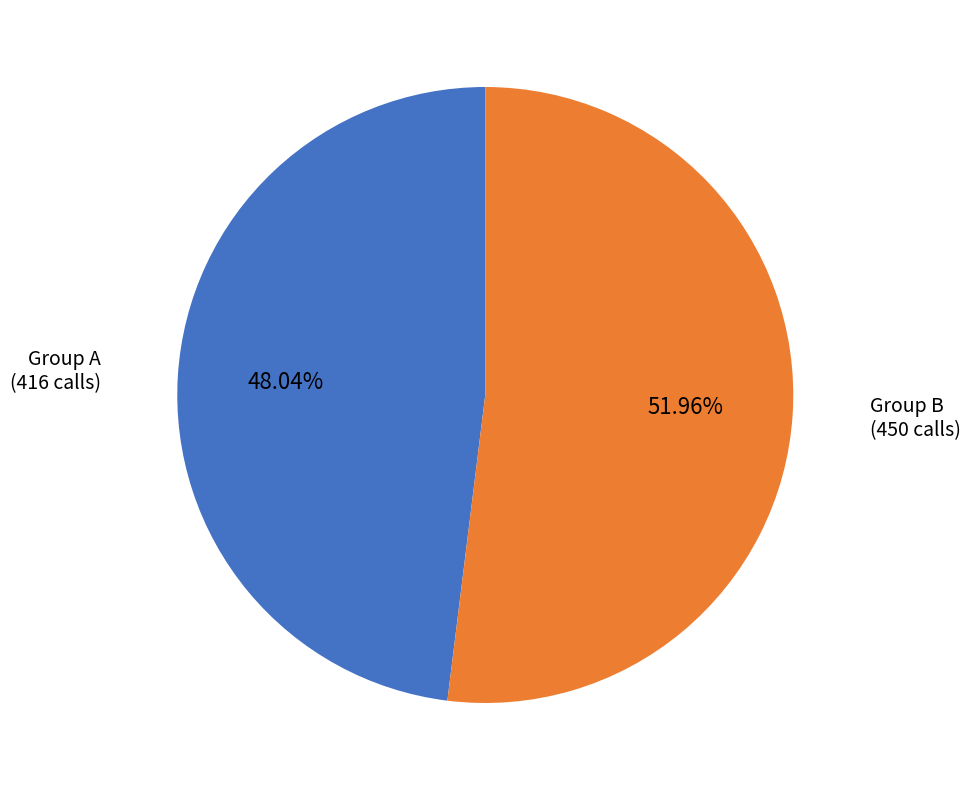

To the nearest percent, what is the difference between the largest and smallest slice percentages?

4%